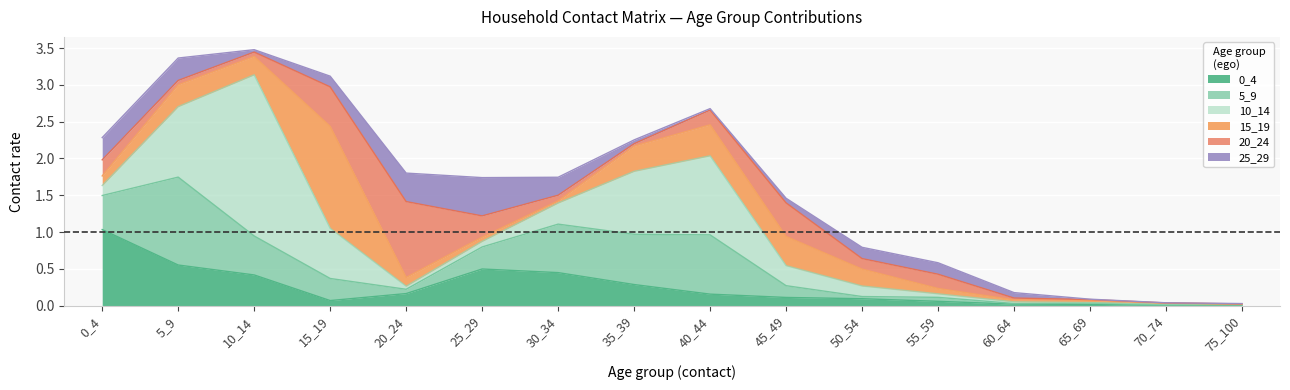

Which category has the lowest value in the 10_14 series?

75_100